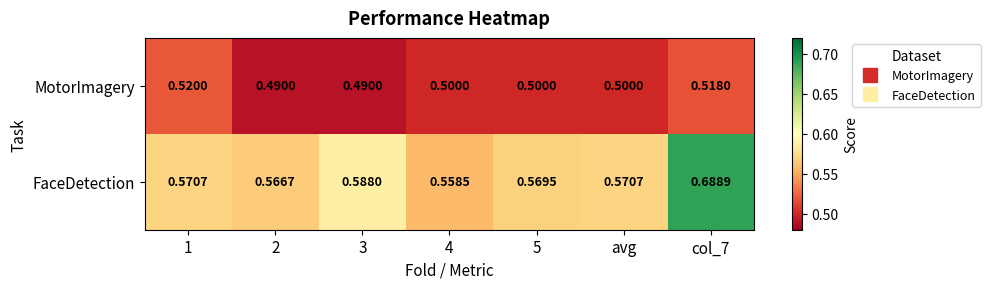

Rank the series by their average value, from lowest to highest.

MotorImagery, FaceDetection